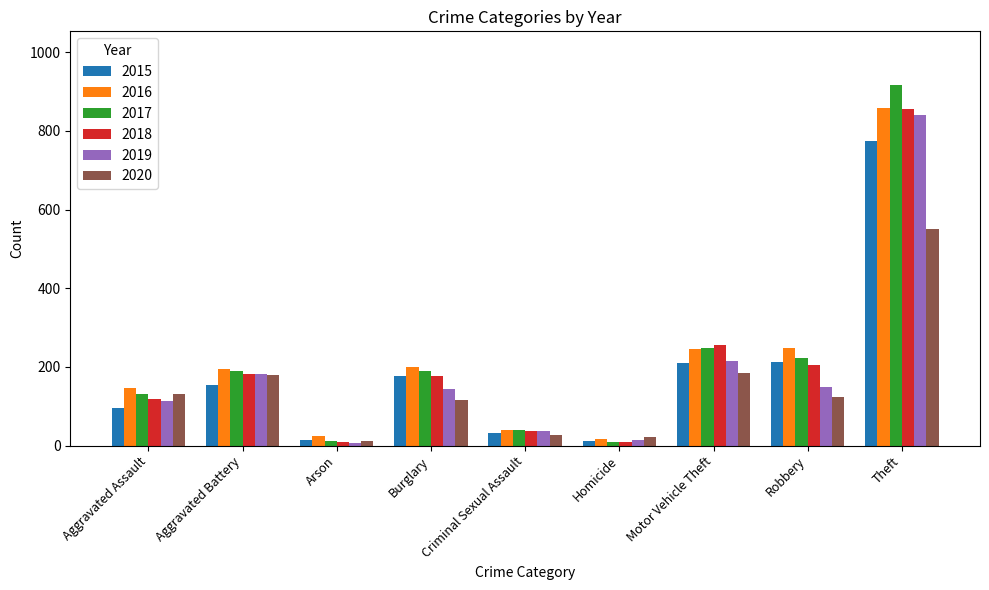

What is the highest value of the 2016 series?

858